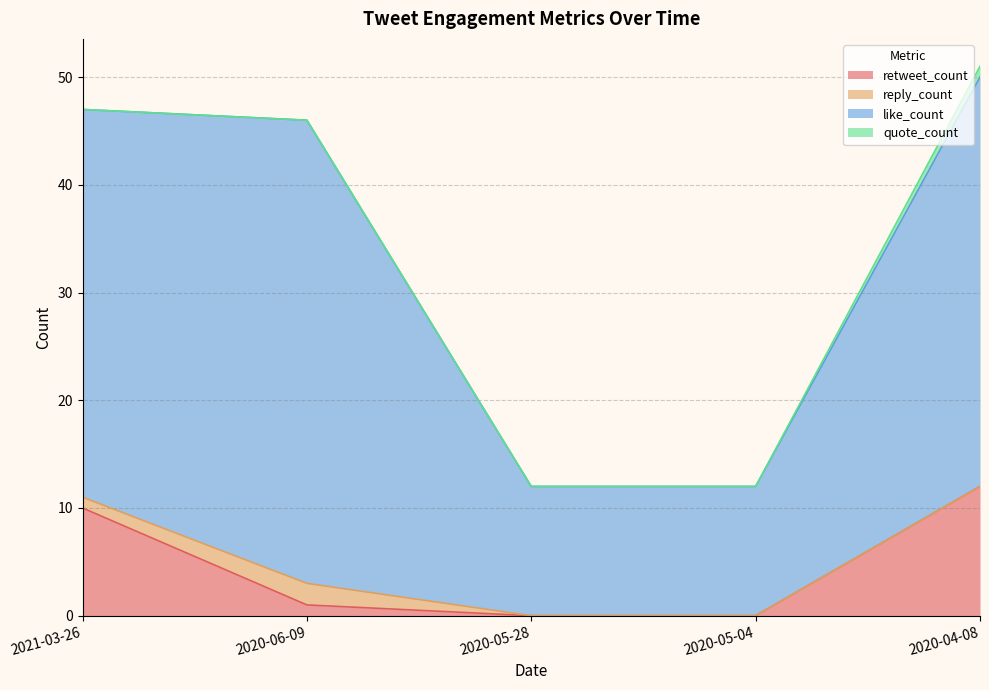

What value does the like_count series have at 2021-03-26, to the nearest 10?

40